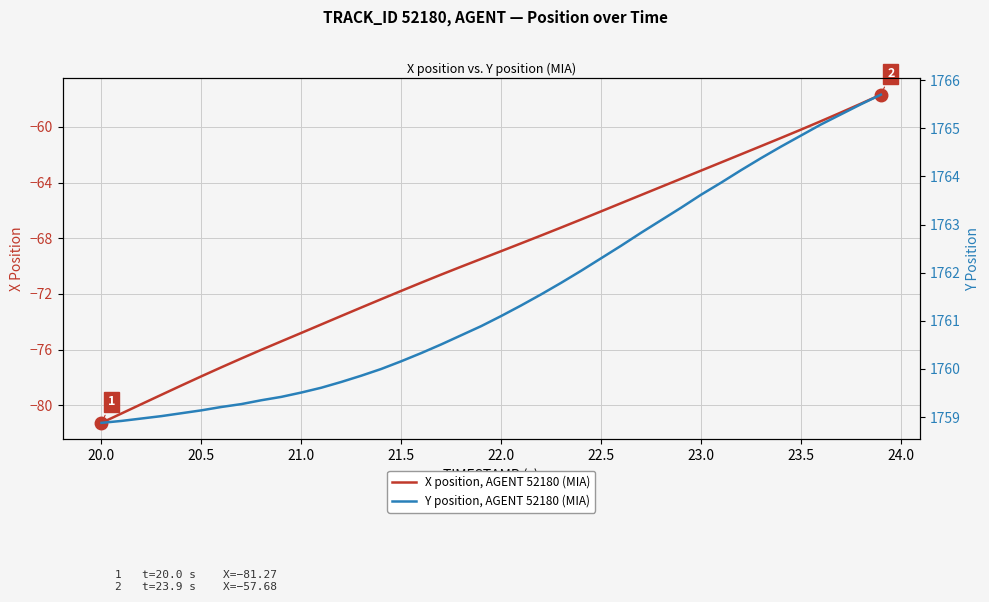

True or false: X position, AGENT 52180 (MIA) and Y position, AGENT 52180 (MIA) cross at least once.

False